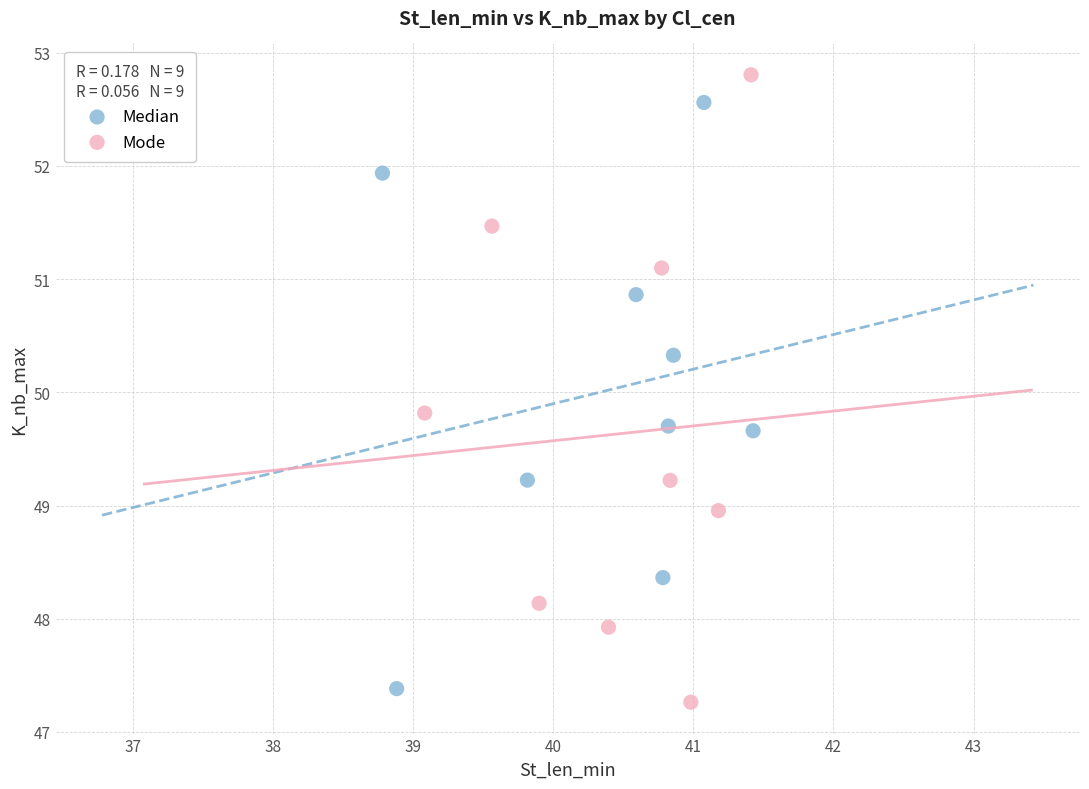

Which series reaches the maximum Y coordinate?

Mode